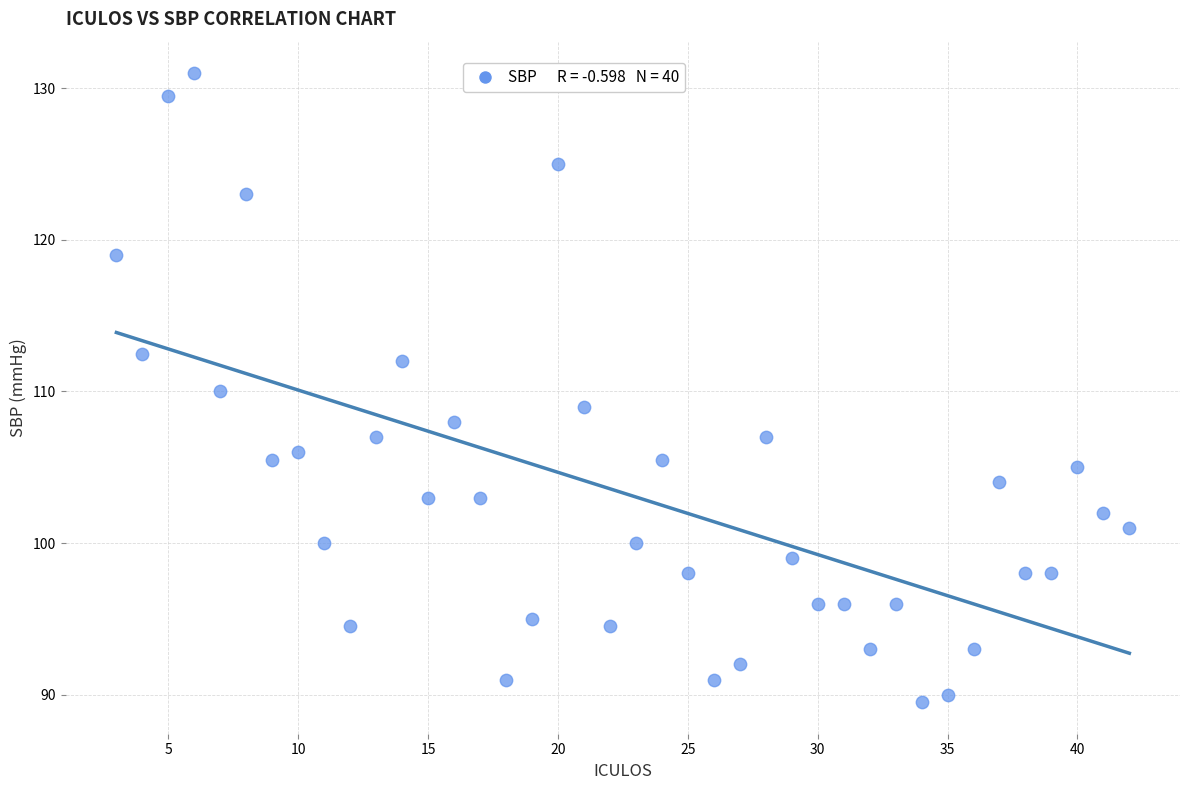

What is the range of X values (max minus min)?

39.0